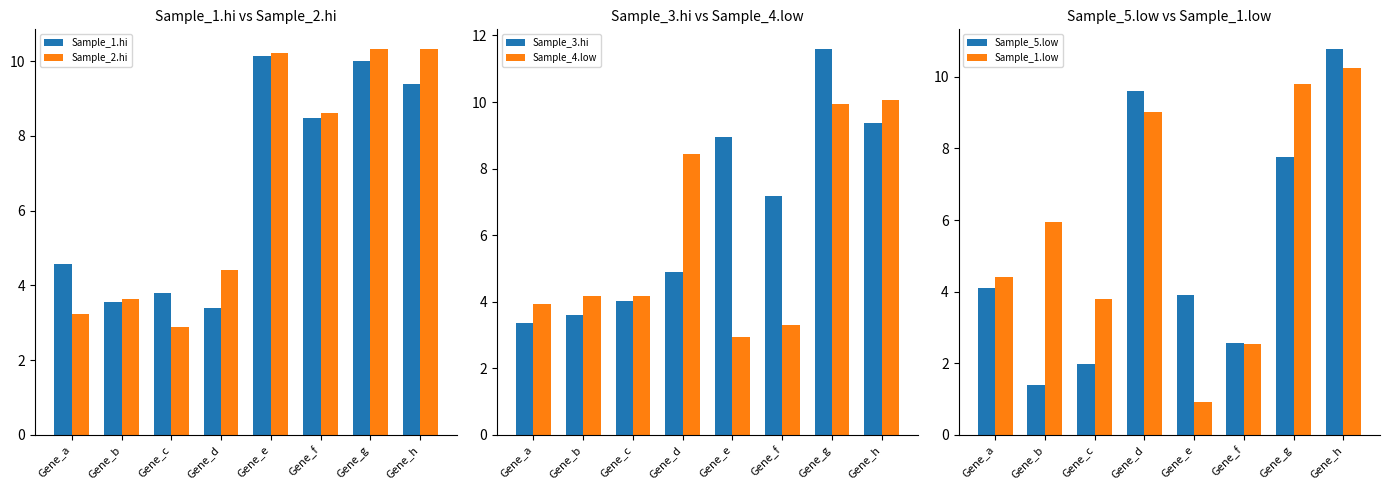

True or false: Sample_4.low has a value of 3.3 at Gene_f.

True